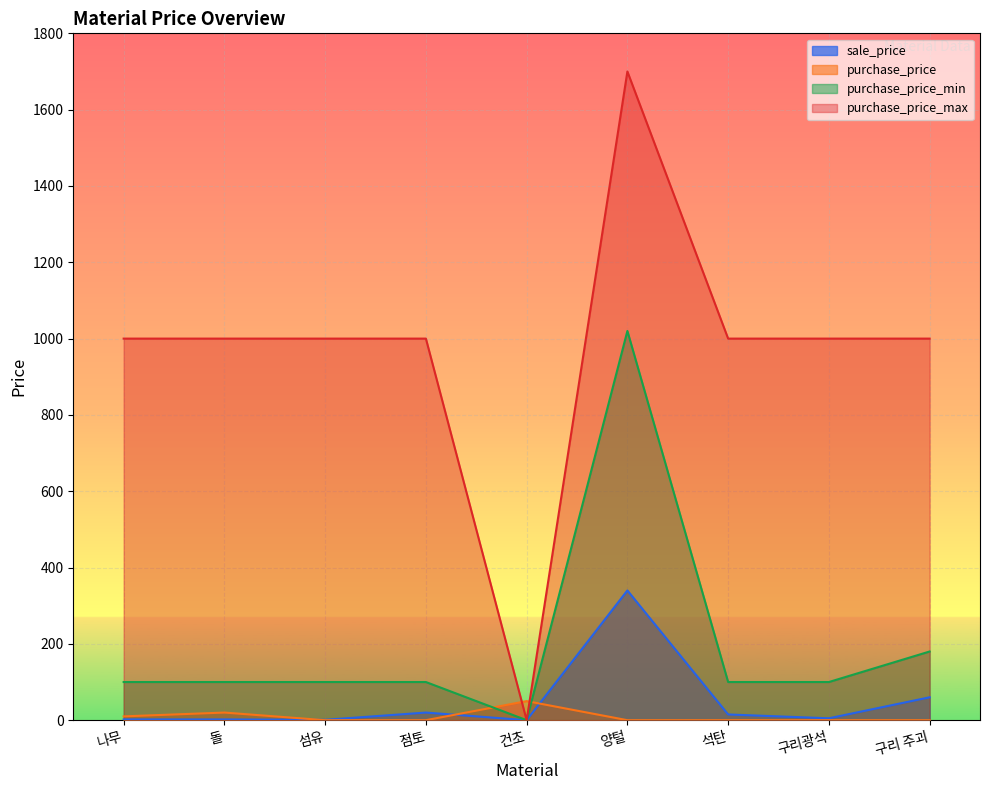

How many data points in sale_price are above 5?

4